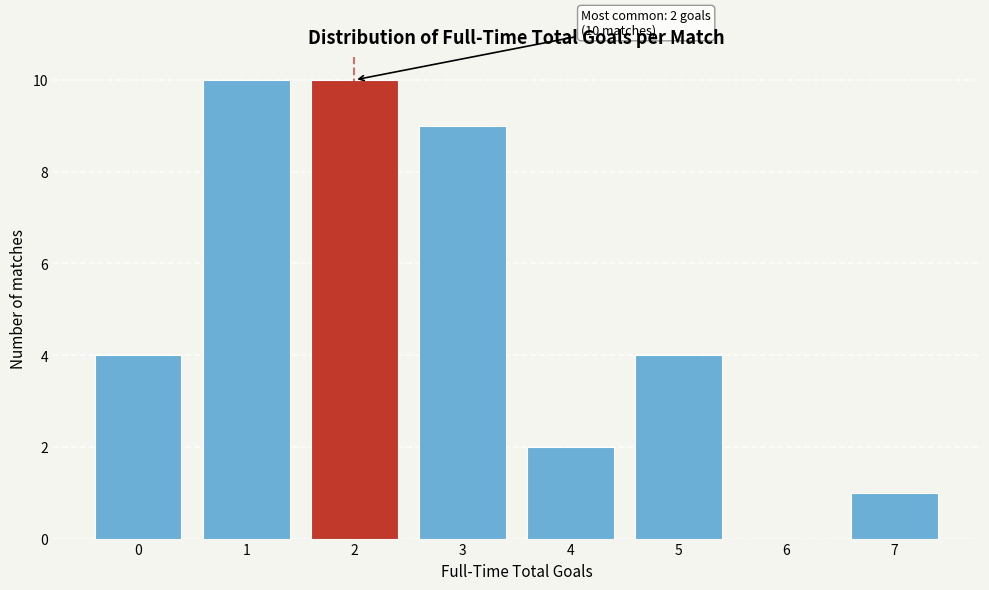

The chart shows a value of 3 at 5. True or false?

False